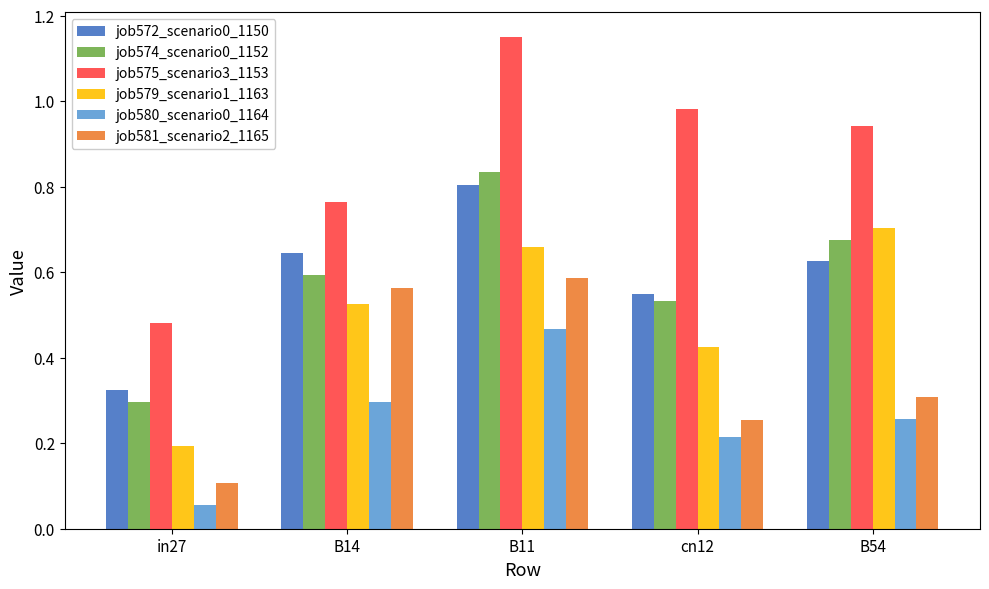

What is the label of the 2nd bar from the right?

cn12